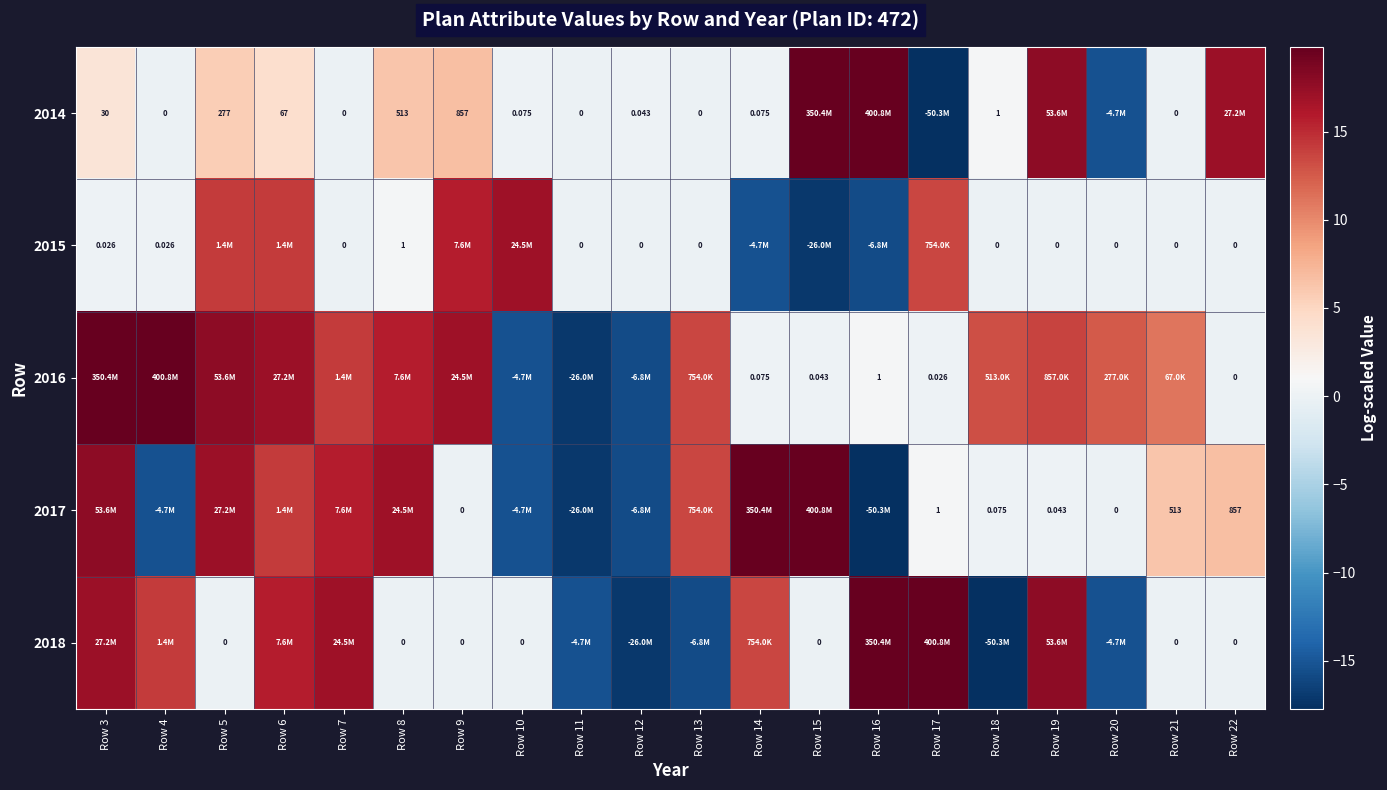

At which label does 2017 reach its minimum?

Row 16